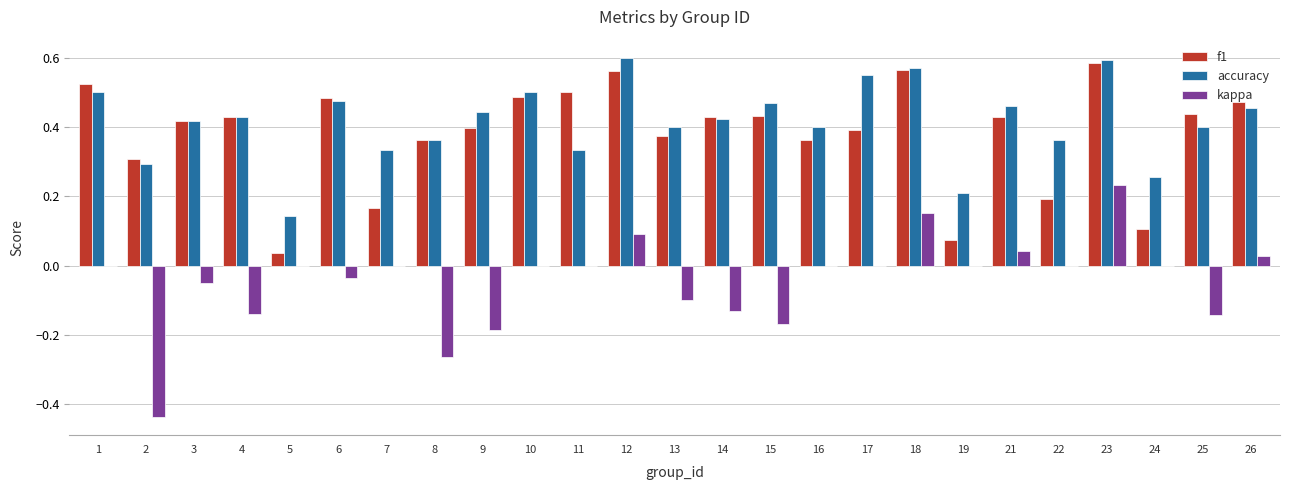

What is the total value across all series at 21?

0.9